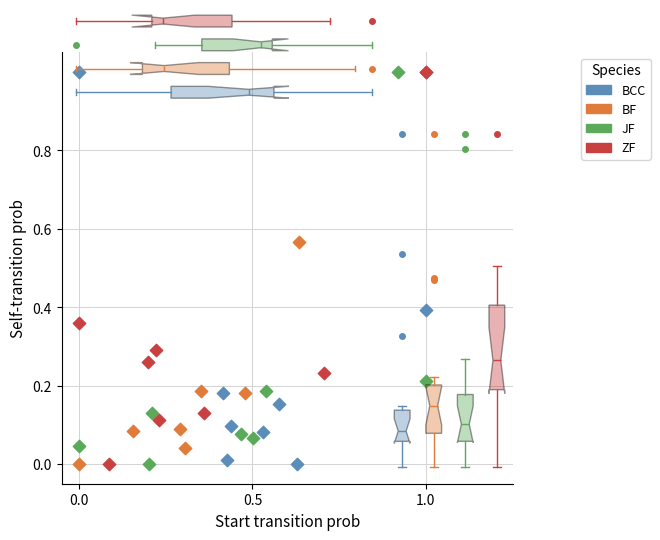

What are all the series names shown in the legend?

BCC, BF, JF, ZF